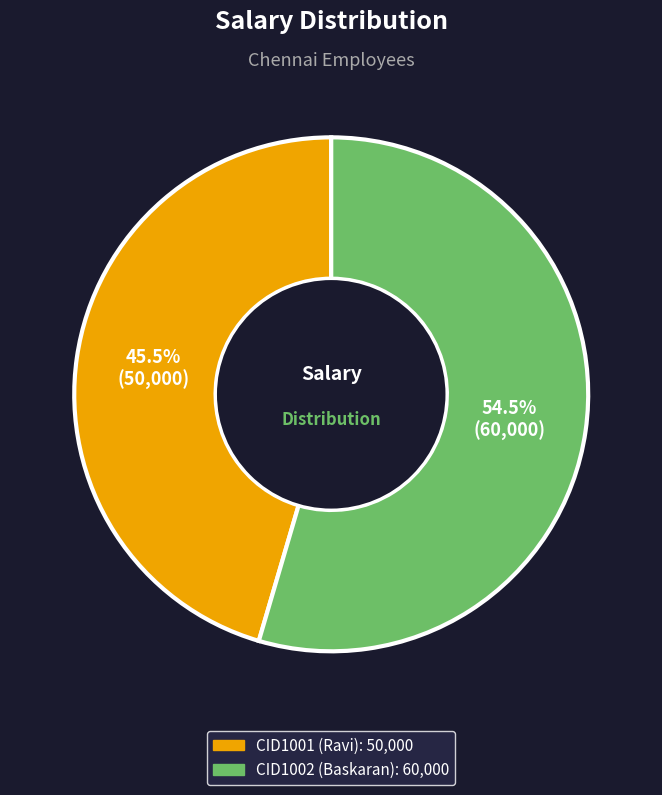

Is it true that CID1001 (Ravi) is 36% of the pie?

False